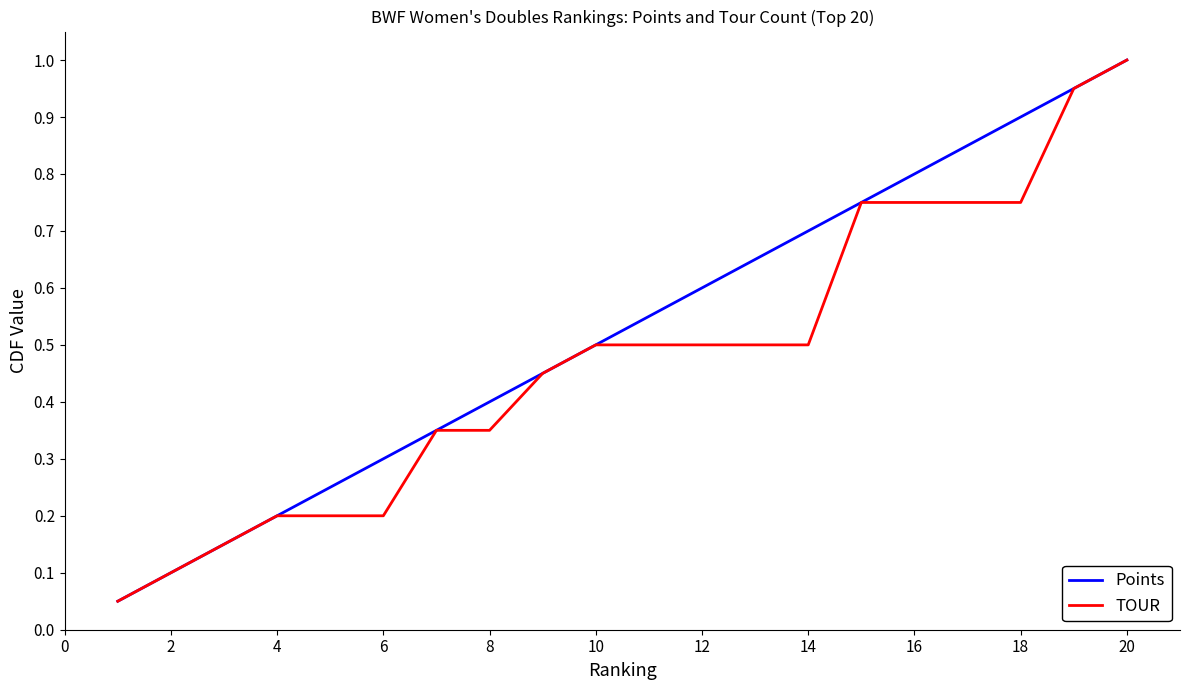

What is the highest value of the TOUR series?

1.0